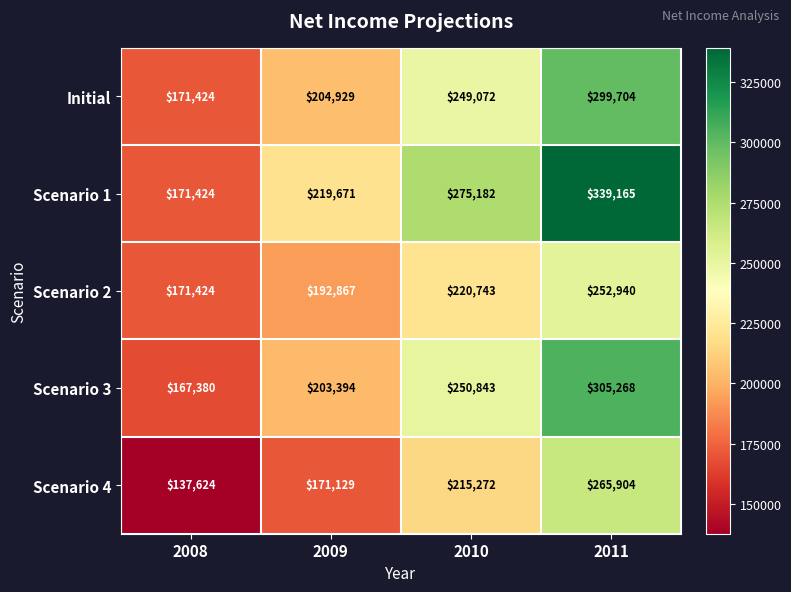

Reading right to left, list all the values displayed in this chart.

Initial: 299704	249072	204929	171424
Scenario 1: 339165	275182	219671	171424
Scenario 2: 252940	220743	192867	171424
Scenario 3: 305268	250843	203394	167380
Scenario 4: 265904	215272	171129	137624